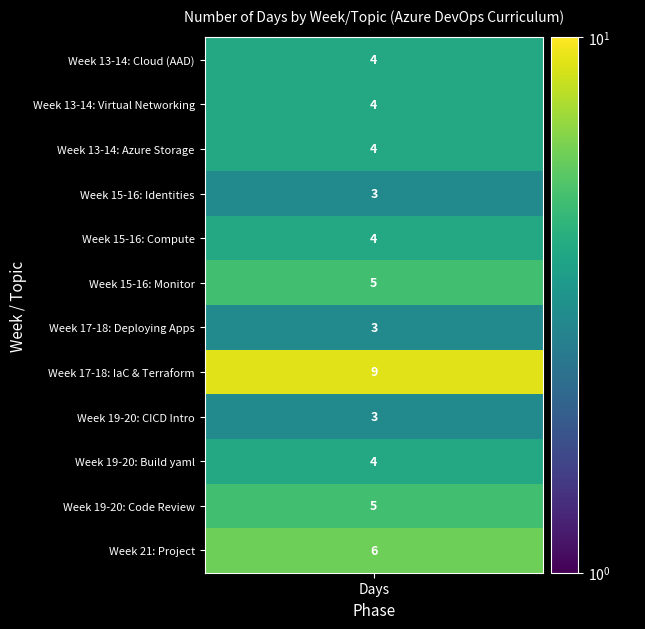

What is the greatest value displayed?

9